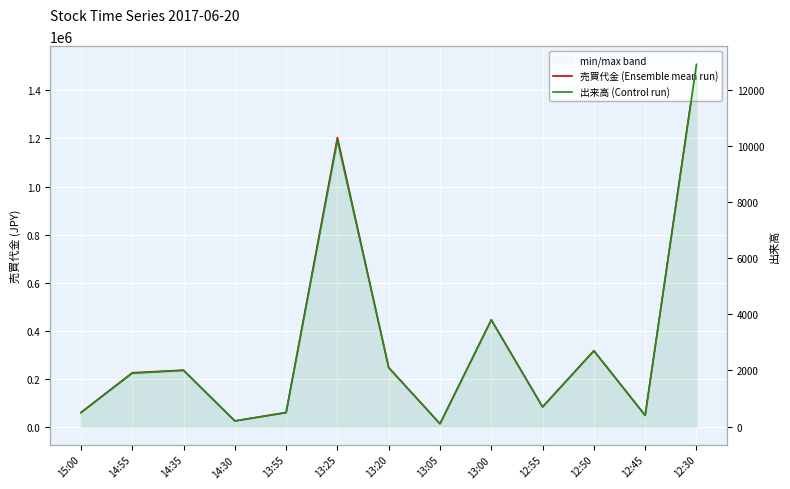

What is the sum of the 出来高 (Control run) values at 13:05 and 13:20?

2200